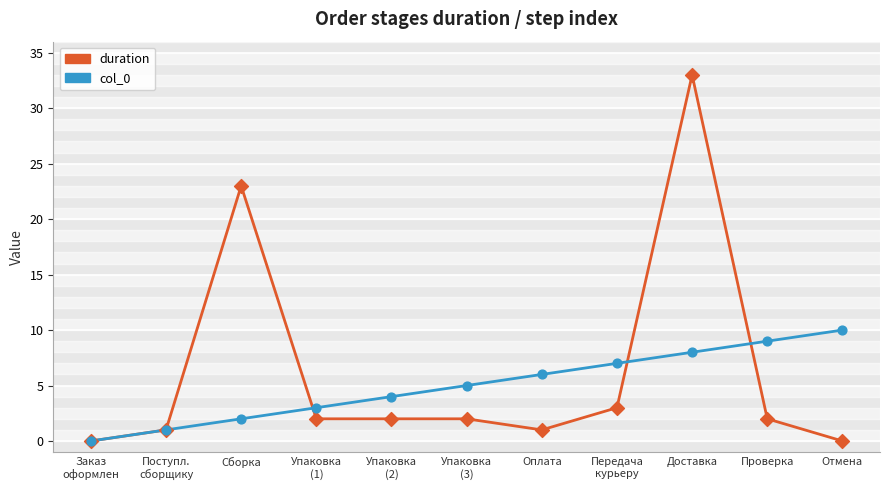

Which series has the largest total across all categories?

duration